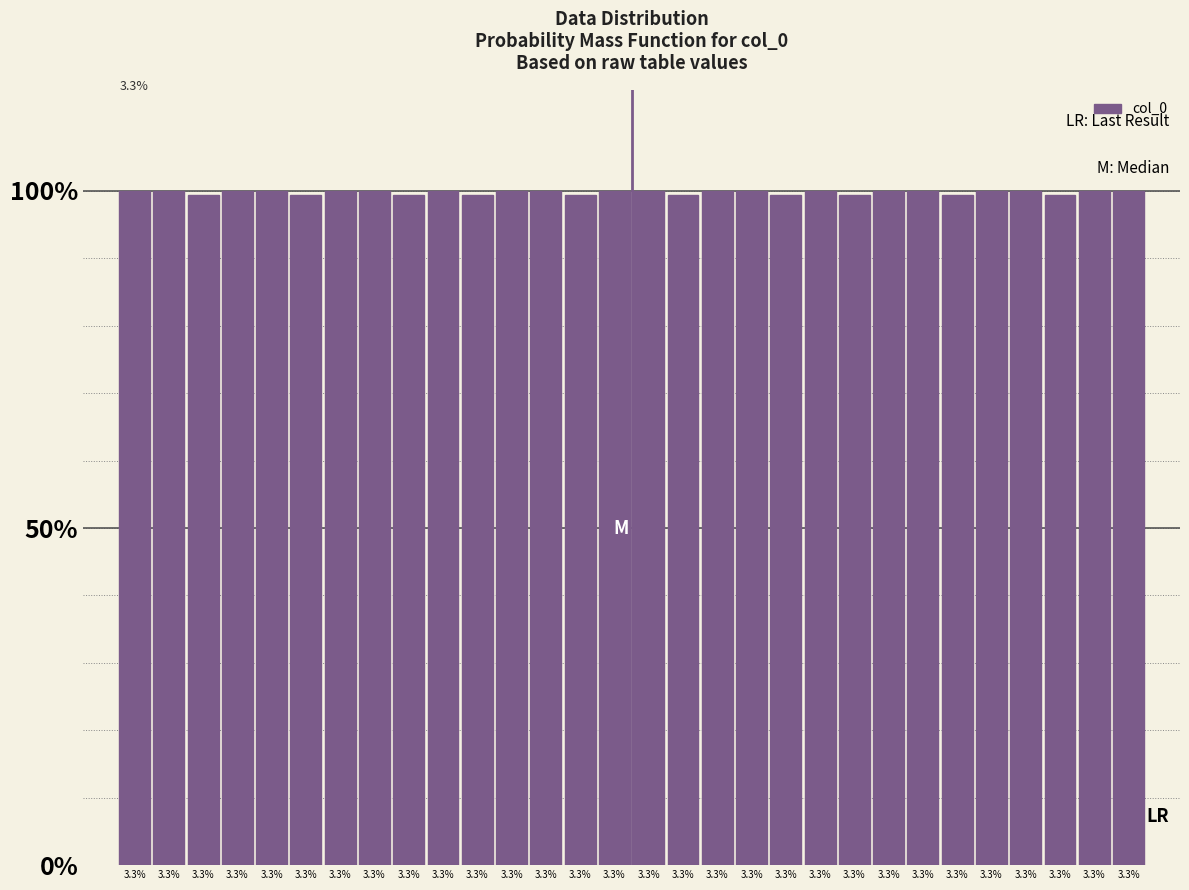

Are the bars horizontal?

No